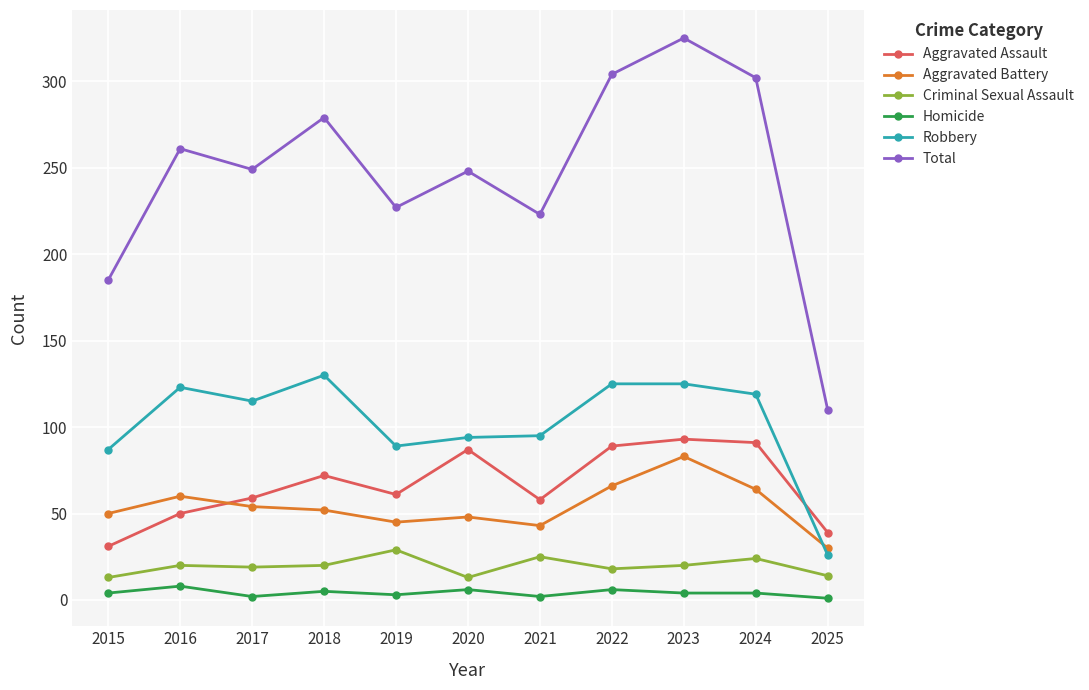

What is the total value across all series at 2025?

220